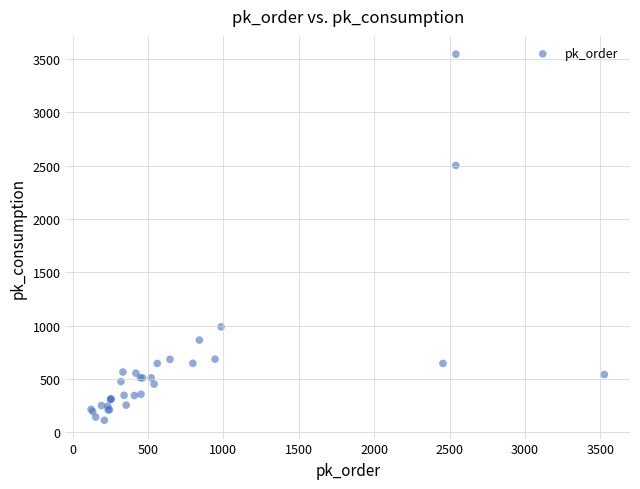

What Y value in the scatter plot is closest to 1828?

2501